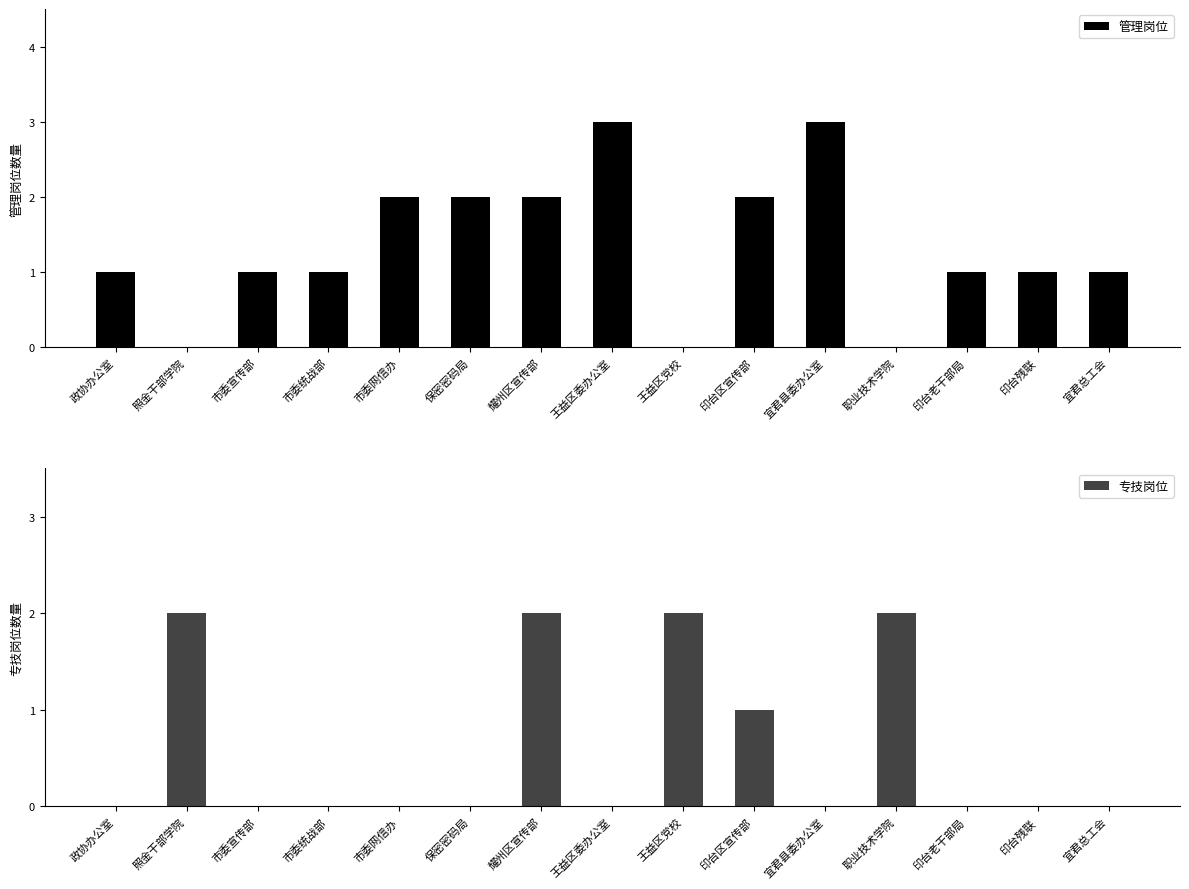

Reading left to right, extract all data points from this chart.

管理岗位: 1	0	1	1	2	2	2	3	0	2	3	0	1	1	1
专技岗位: 0	2	0	0	0	0	2	0	2	1	0	2	0	0	0